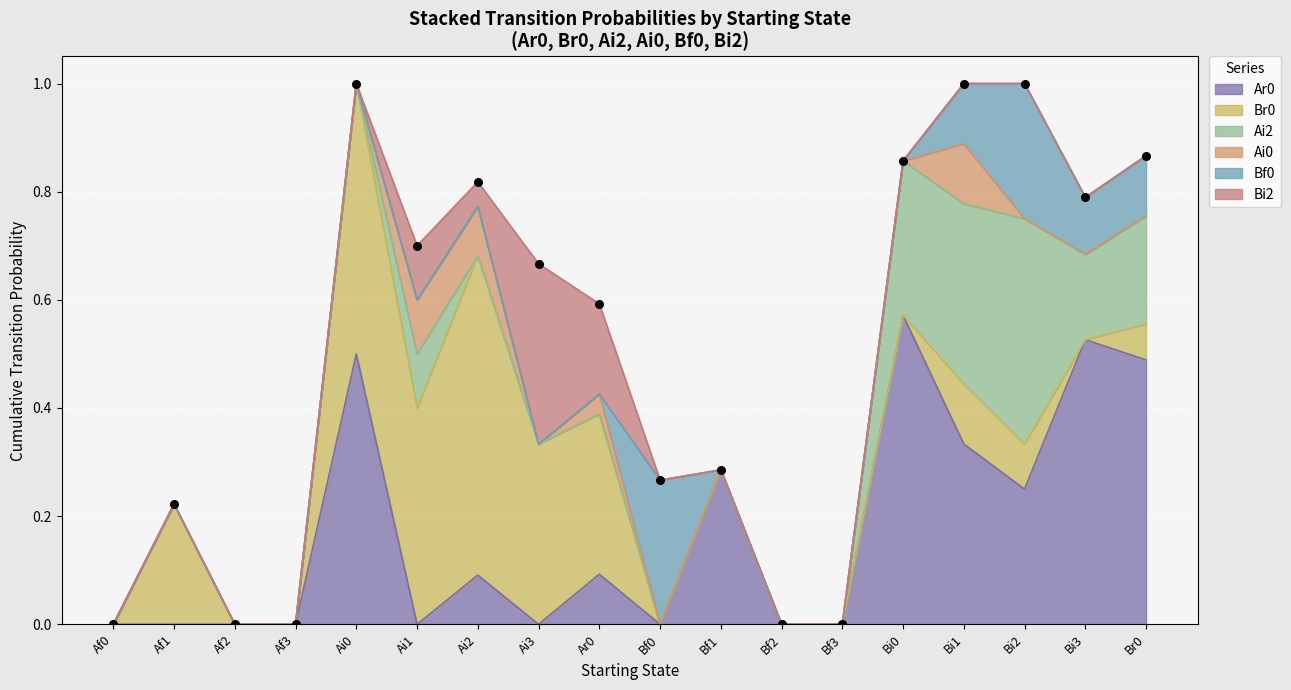

What is the total value across all series at Ai0?

1.0